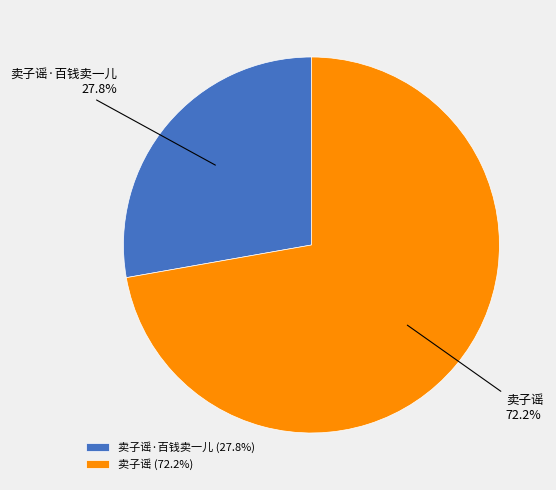

What is the ratio of the value at 卖子谣·百钱卖一儿 to the value at 卖子谣?

0.4